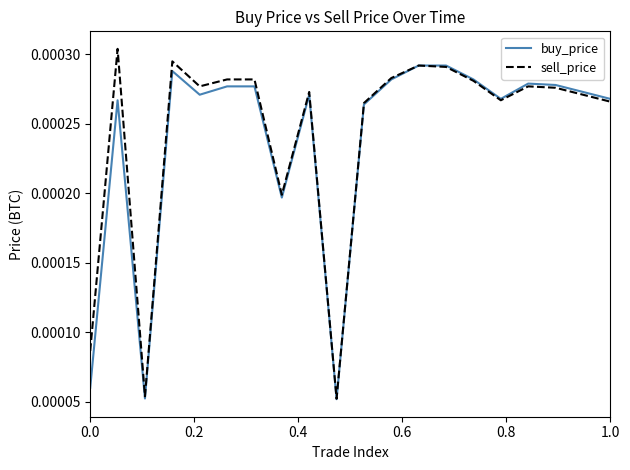

Rank the series by their maximum value, from highest to lowest.

sell_price, buy_price